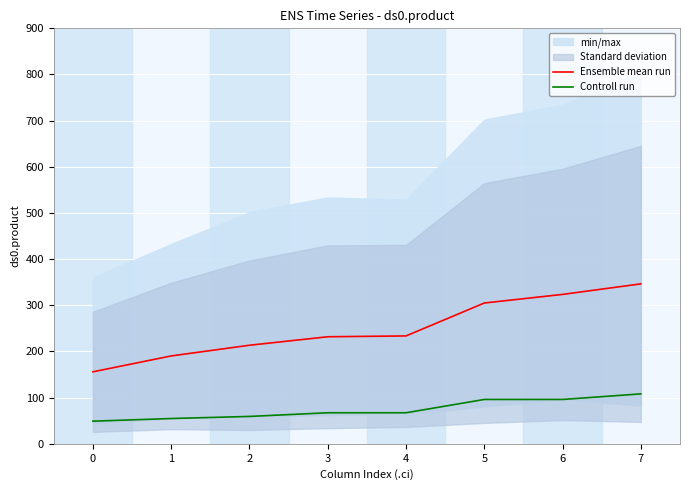

What is the difference between the second highest and second lowest values in the Controll run series?

41.3